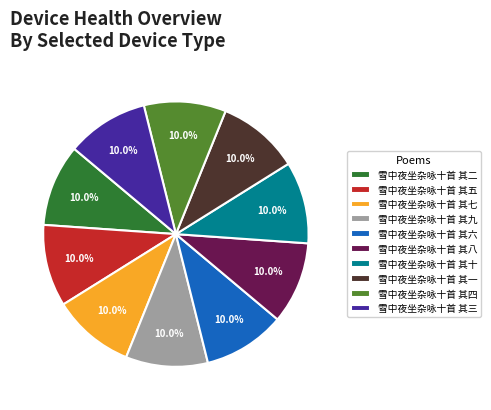

To the nearest percent, what percentage of the pie is 雪中夜坐杂咏十首 其四?

10%